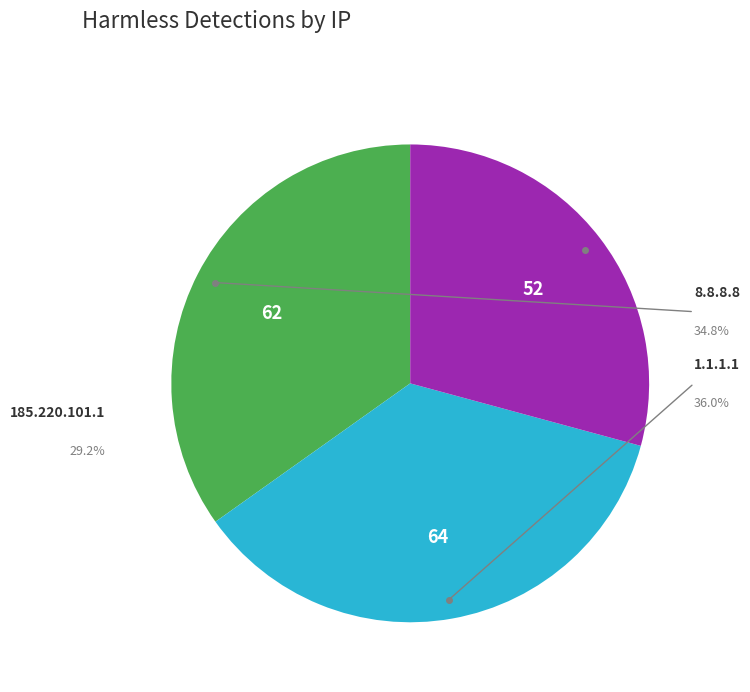

To the nearest percent, what percentage of the pie is 185.220.101.1?

29%